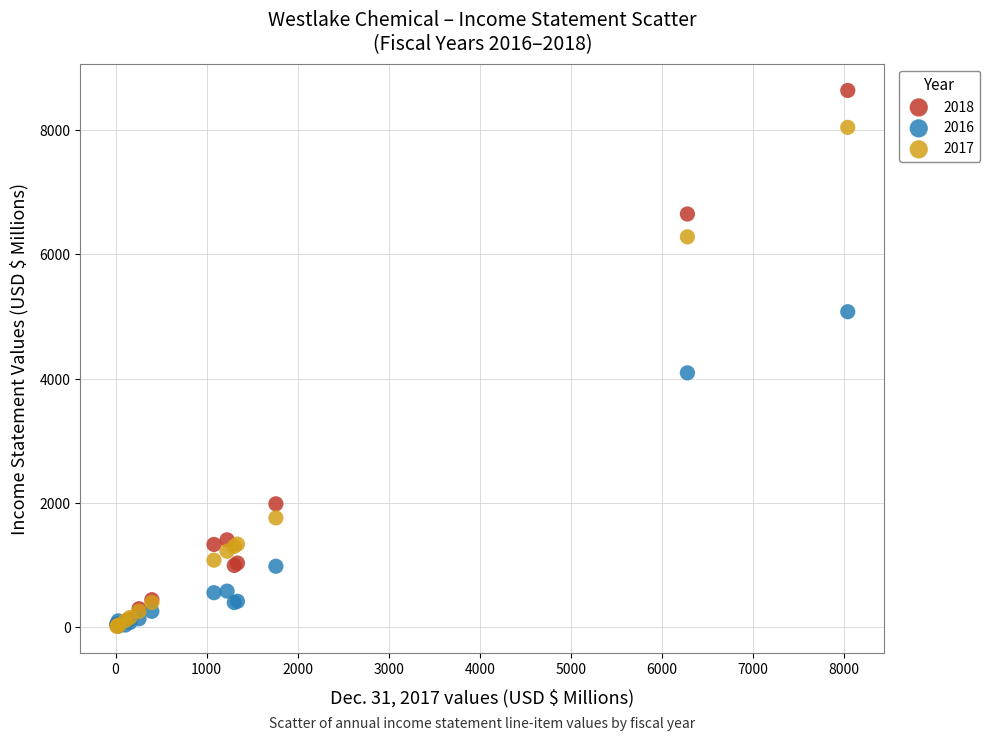

Across all series, what Y value is closest to 4325?

4093